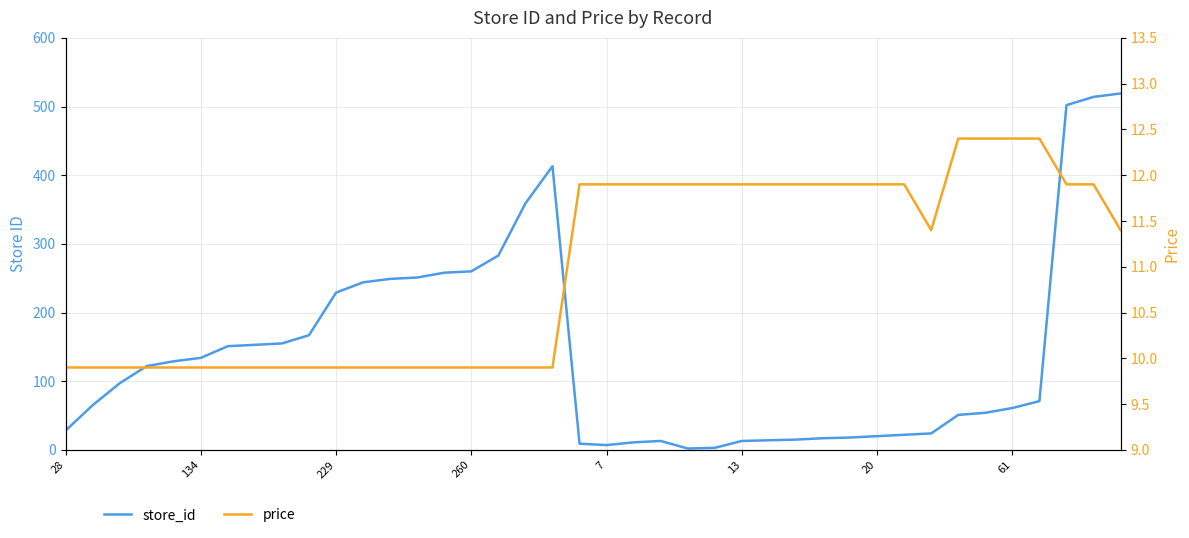

Reading left to right, extract all data points from this chart.

store_id: 28.0	65.0	97.0	122.0	129.0	134.0	151.0	153.0	155.0	167.0	229.0	244.0	249.0	251.0	258.0	260.0	283.0	359.0	413.0	9.0	7.0	11.0	13.0	2.0	3.0	13.0	14.0	15.0	17.0	18.0	20.0	22.0	24.0	51.0	54.0	61.0	71.0	502.0	514.0	519.0
price: 9.9	9.9	9.9	9.9	9.9	9.9	9.9	9.9	9.9	9.9	9.9	9.9	9.9	9.9	9.9	9.9	9.9	9.9	9.9	11.9	11.9	11.9	11.9	11.9	11.9	11.9	11.9	11.9	11.9	11.9	11.9	11.9	11.4	12.4	12.4	12.4	12.4	11.9	11.9	11.4